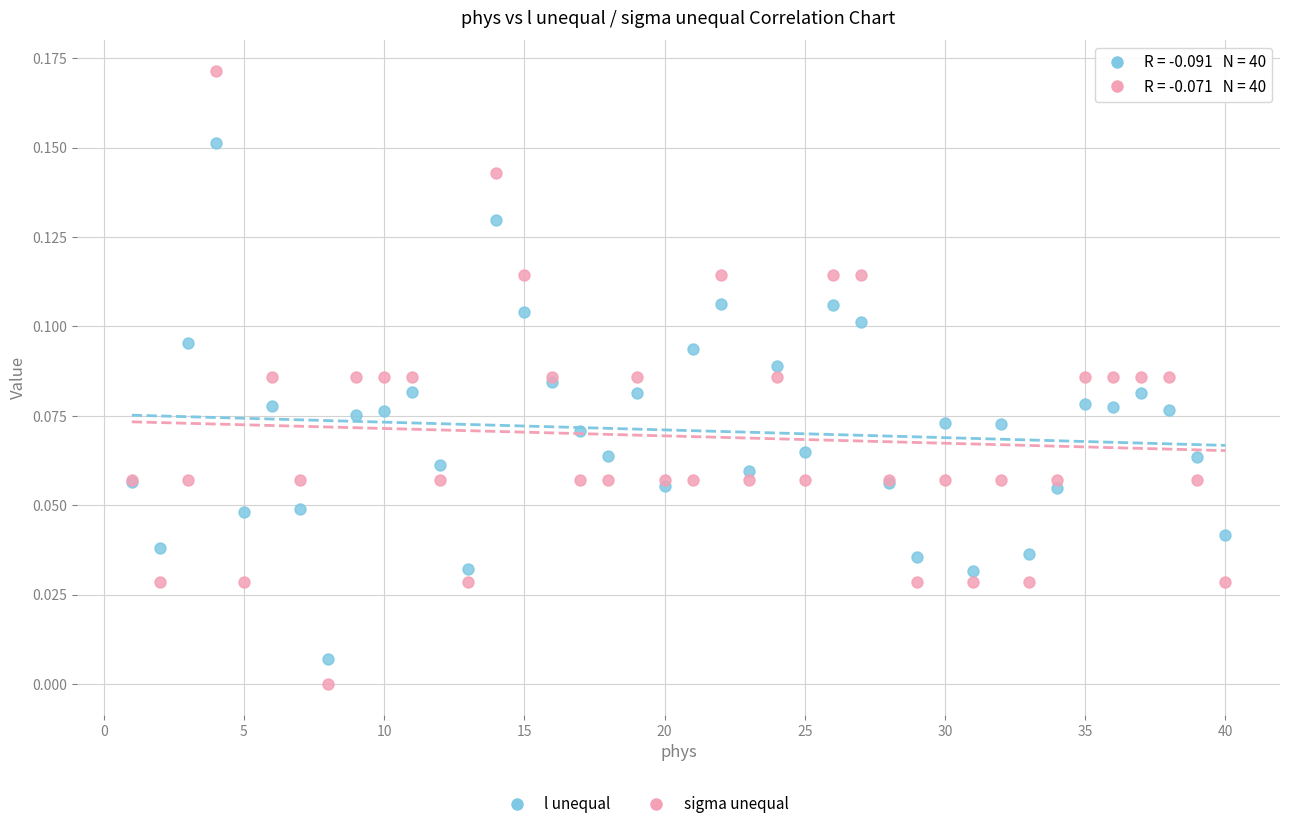

Which series has the largest Y range (max minus min)?

sigma unequal